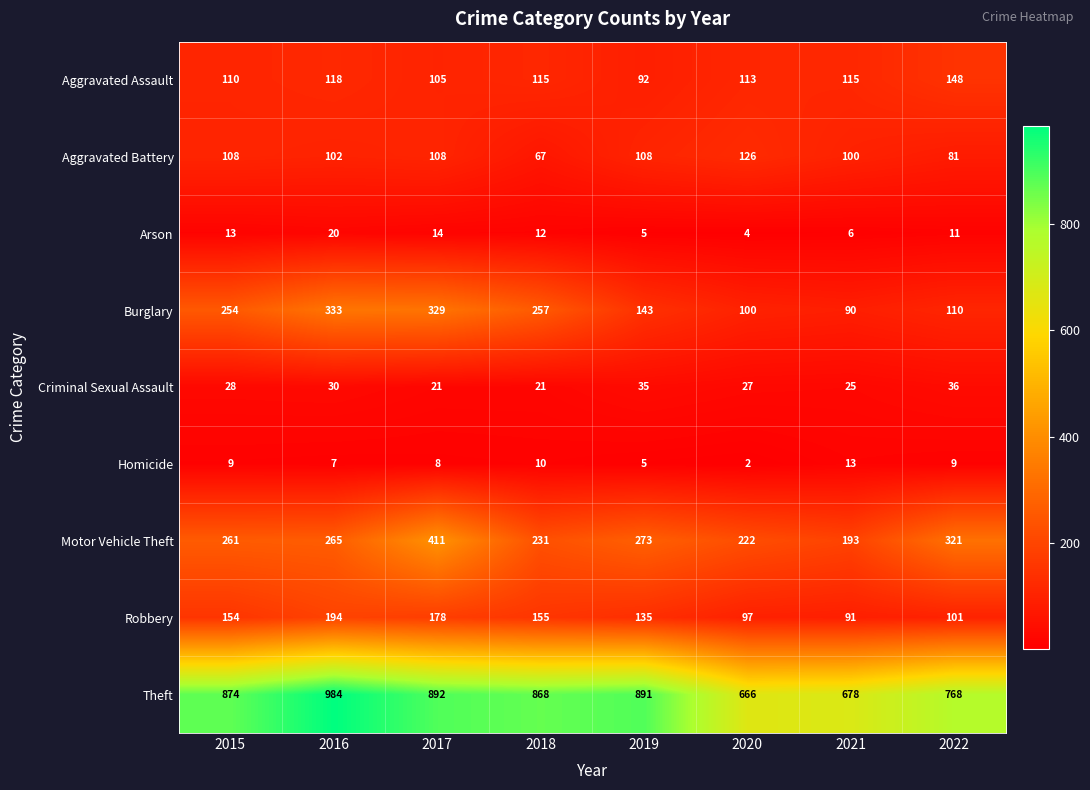

At 2016, list the series in order from smallest to largest.

Homicide, Arson, Criminal Sexual Assault, Aggravated Battery, Aggravated Assault, Robbery, Motor Vehicle Theft, Burglary, Theft